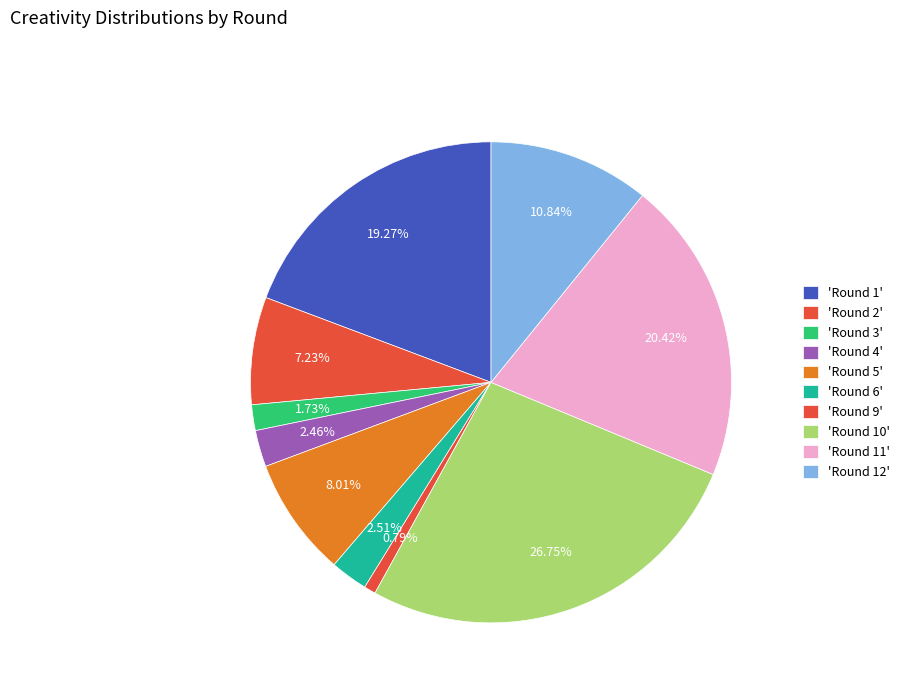

What is the smallest slice in the pie chart?

Round 9